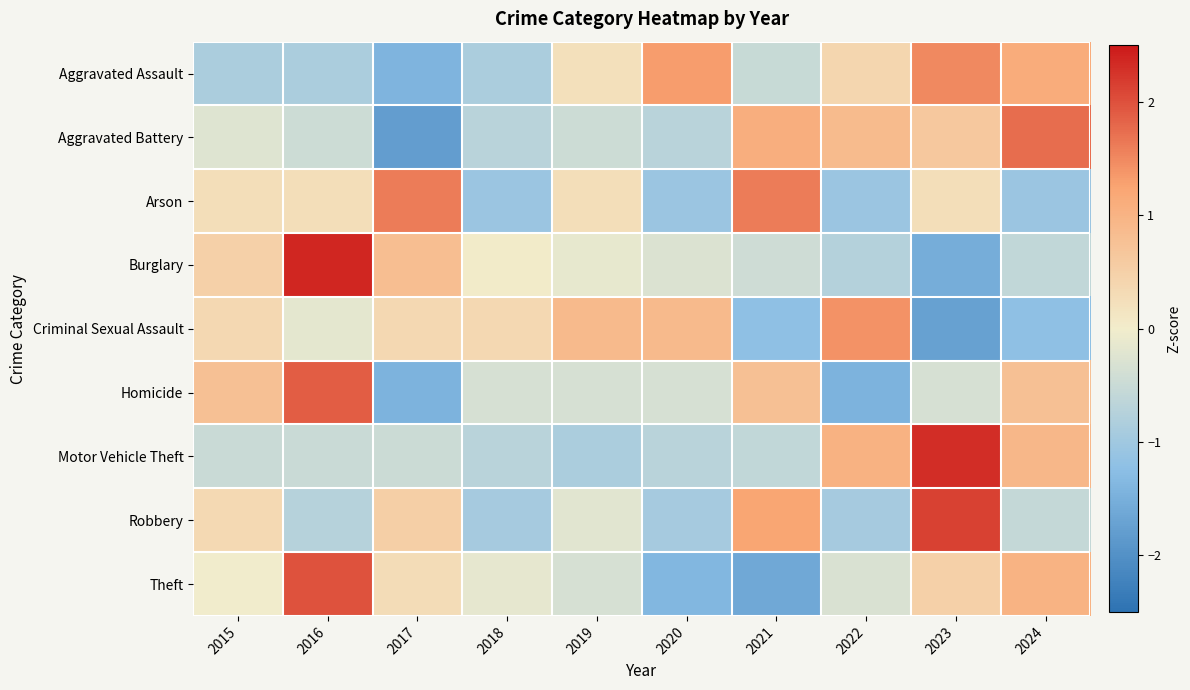

Reading left to right, what are all the values shown in this chart?

Aggravated Assault: 2015=-0.9	2016=-0.9	2017=-1.4	2018=-0.9	2019=0.2	2020=1.3	2021=-0.5	2022=0.4	2023=1.5	2024=1.1
Aggravated Battery: 2015=-0.2	2016=-0.5	2017=-1.8	2018=-0.7	2019=-0.5	2020=-0.7	2021=1.1	2022=0.9	2023=0.6	2024=1.7
Arson: 2015=0.3	2016=0.3	2017=1.6	2018=-1.1	2019=0.3	2020=-1.1	2021=1.6	2022=-1.1	2023=0.3	2024=-1.1
Burglary: 2015=0.5	2016=2.4	2017=0.8	2018=0.0	2019=-0.1	2020=-0.3	2021=-0.4	2022=-0.7	2023=-1.5	2024=-0.6
Criminal Sexual Assault: 2015=0.4	2016=-0.2	2017=0.4	2018=0.4	2019=0.9	2020=0.9	2021=-1.2	2022=1.4	2023=-1.7	2024=-1.2
Homicide: 2015=0.8	2016=1.9	2017=-1.4	2018=-0.3	2019=-0.3	2020=-0.3	2021=0.8	2022=-1.4	2023=-0.3	2024=0.8
Motor Vehicle Theft: 2015=-0.5	2016=-0.5	2017=-0.5	2018=-0.7	2019=-0.9	2020=-0.7	2021=-0.6	2022=1.0	2023=2.3	2024=0.9
Robbery: 2015=0.3	2016=-0.7	2017=0.5	2018=-0.9	2019=-0.2	2020=-0.9	2021=1.2	2022=-0.9	2023=2.1	2024=-0.6
Theft: 2015=-0.0	2016=2.0	2017=0.3	2018=-0.2	2019=-0.3	2020=-1.4	2021=-1.6	2022=-0.3	2023=0.5	2024=1.0